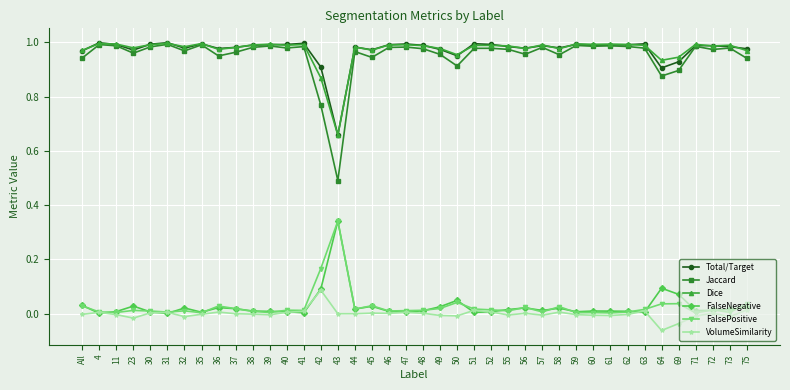

True or false: VolumeSimilarity has more than 0 interior local peaks.

True